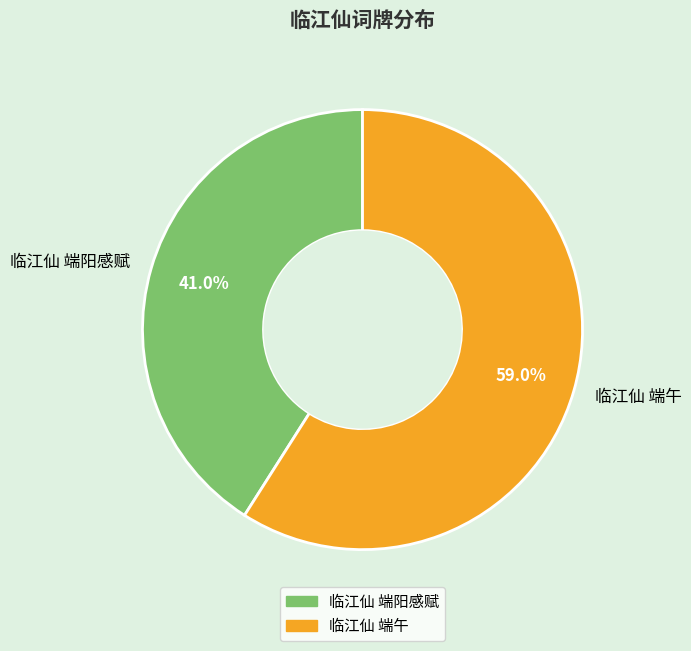

To the nearest percent, what is the average slice percentage?

50%